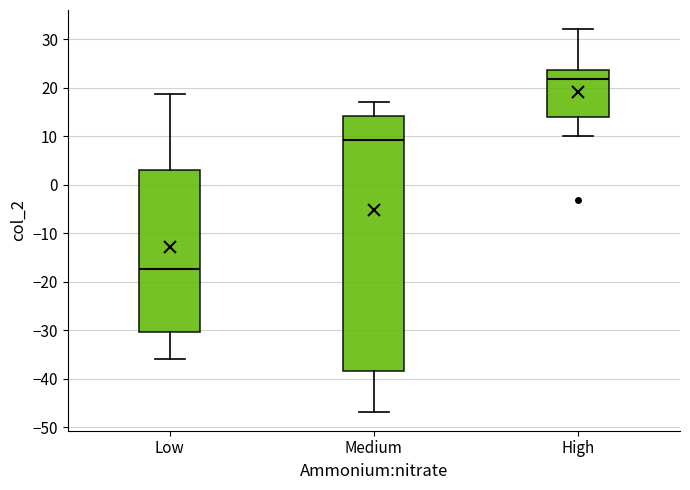

Which box has the highest median line?

High